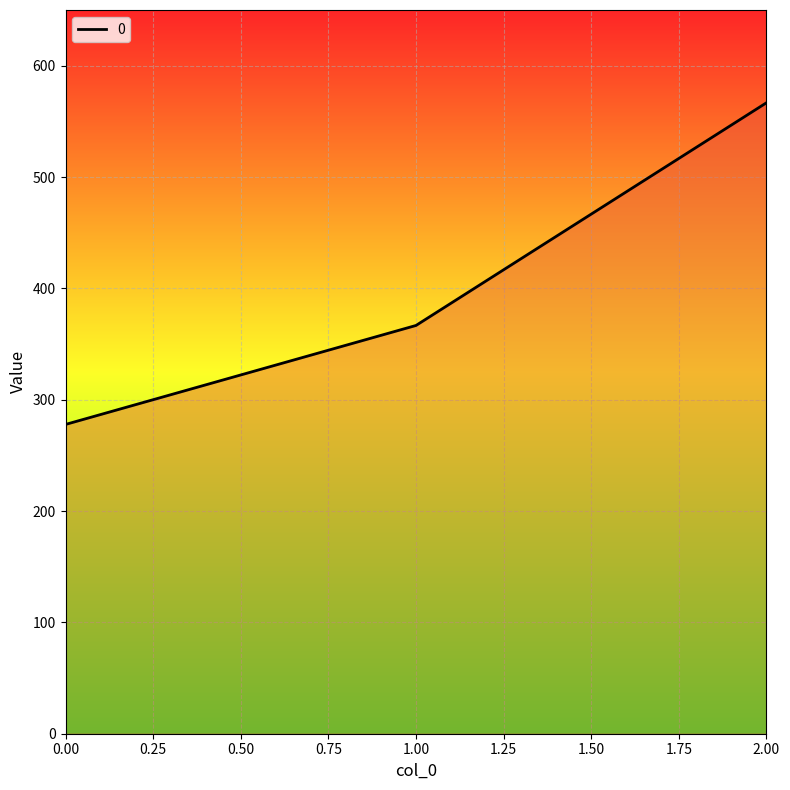

Does the chart have visible grid lines?

Yes